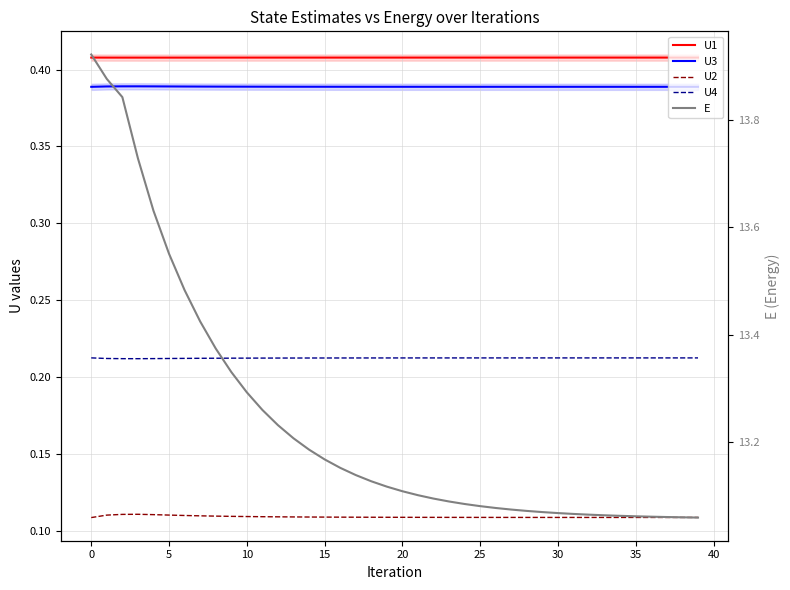

Which series has the widest spread of values?

E